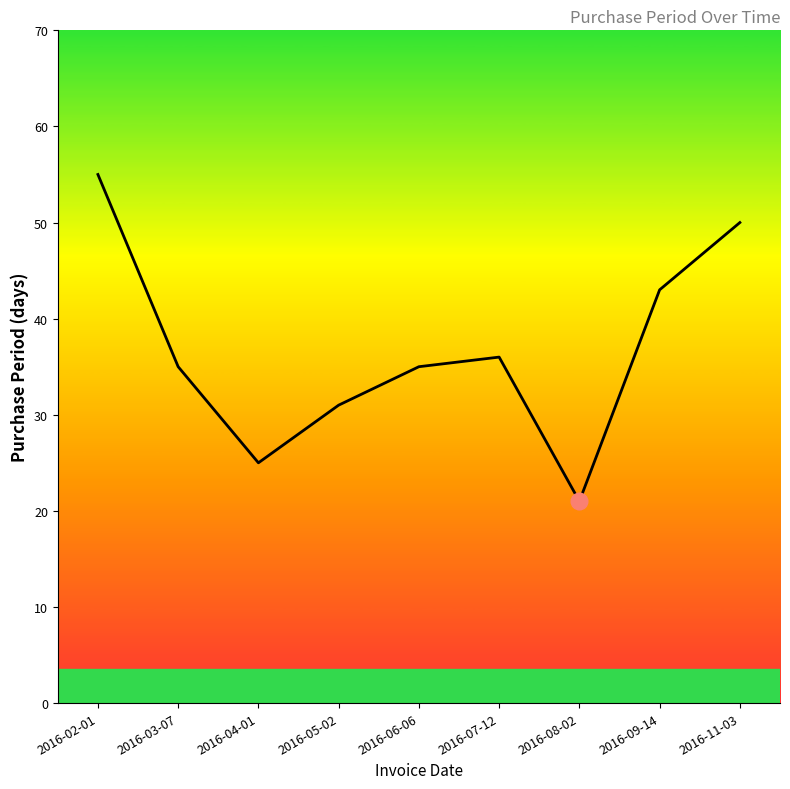

What is the change in value from 2016-06-06 to 2016-11-03?

+15